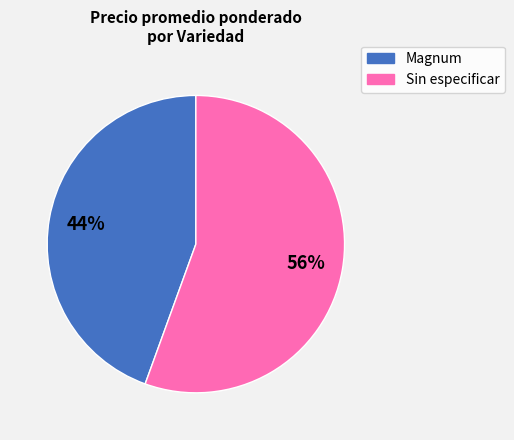

To the nearest percent, what is the average slice percentage?

50%